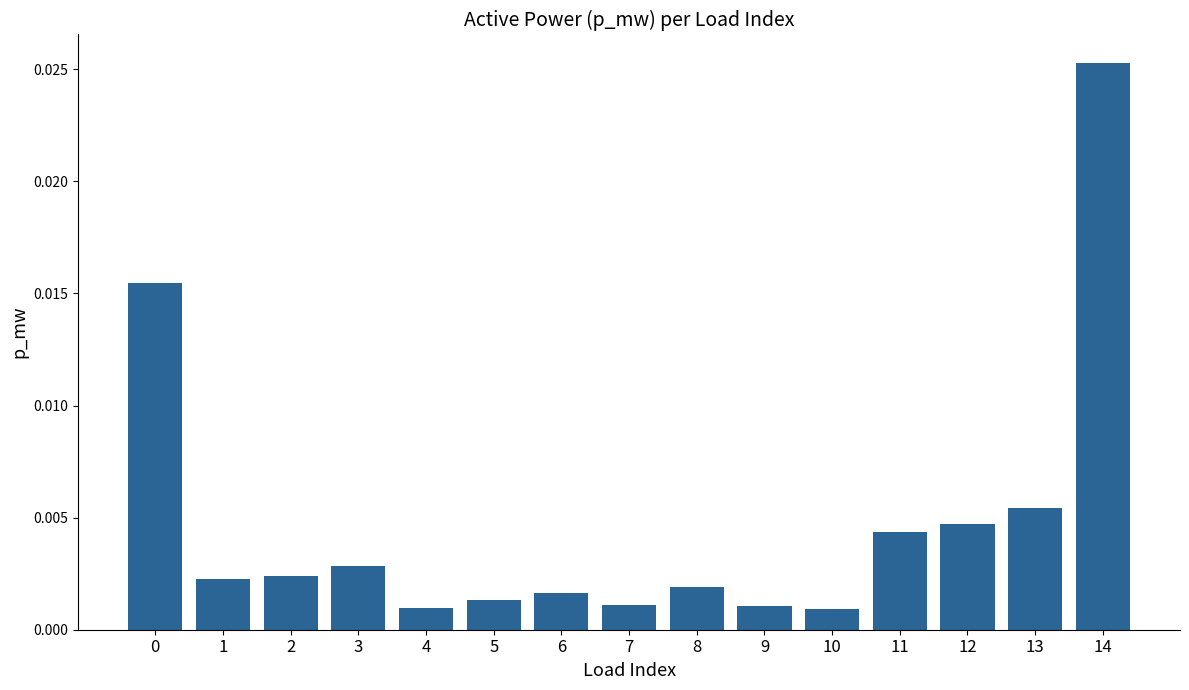

Which category has the highest value across all series?

14